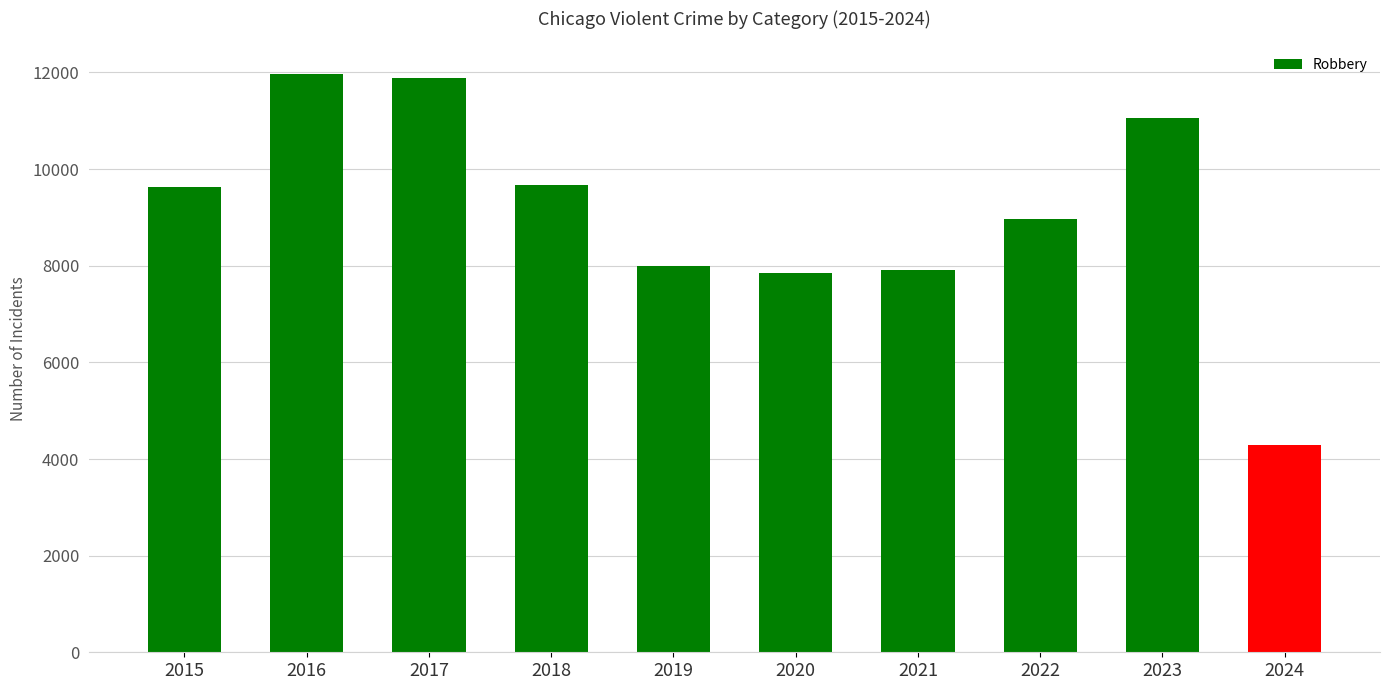

Between 2016 and 2023, which is larger?

2016